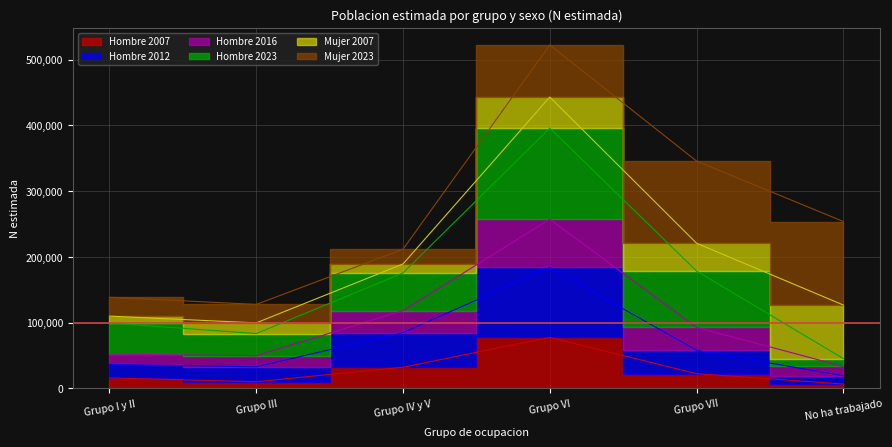

True or false: Hombre 2007 and Hombre 2012 intersect in this chart.

False